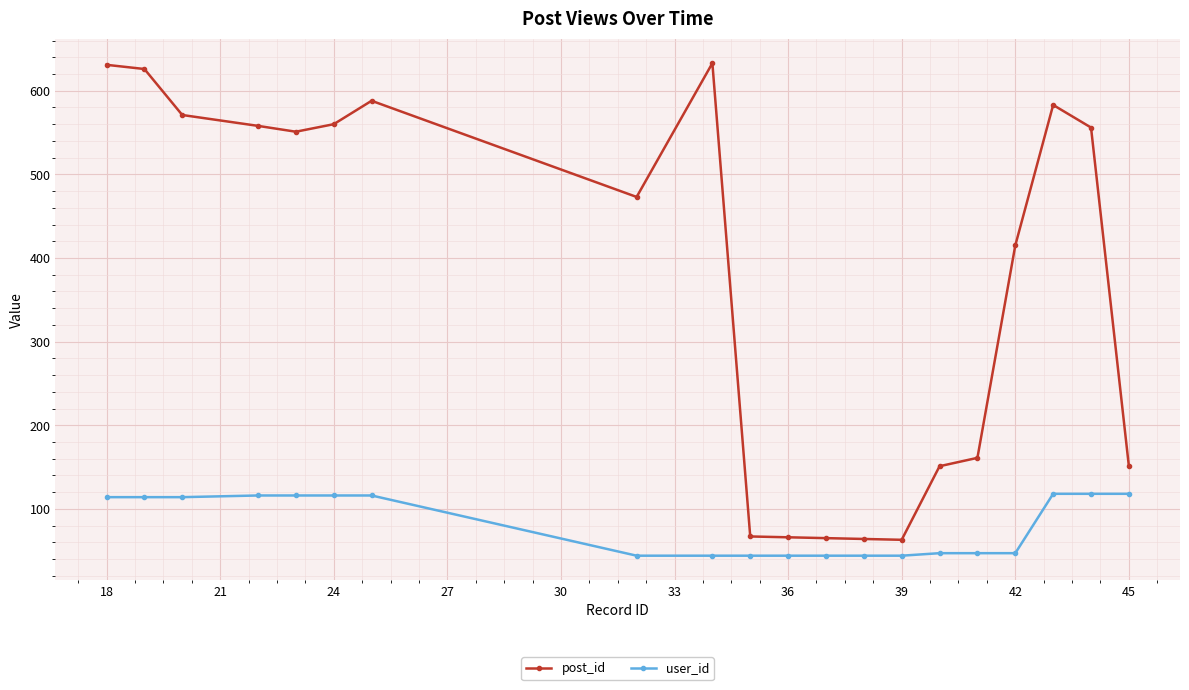

List the series in order of their peak value, lowest first.

user_id, post_id